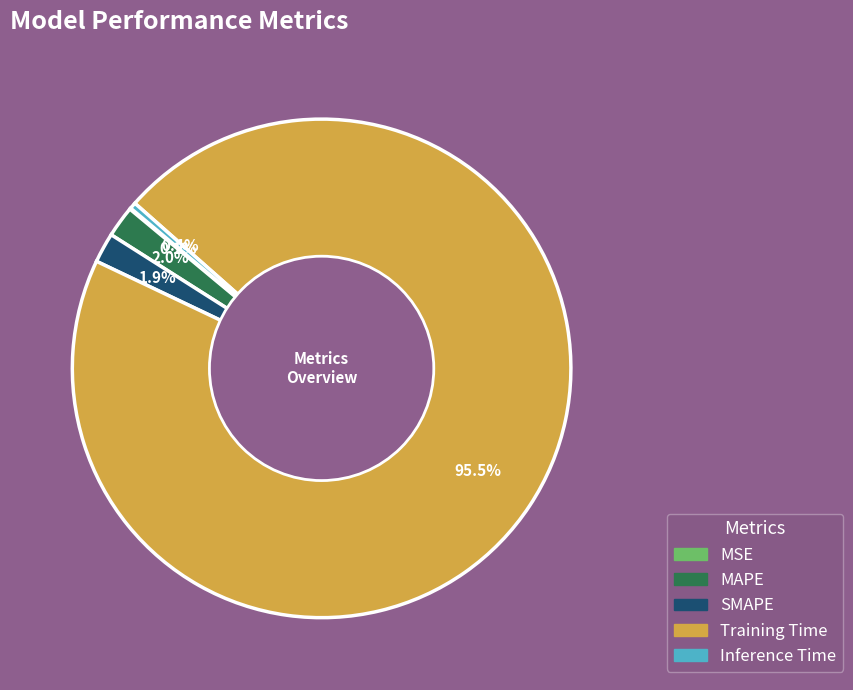

To the nearest percent, what is the difference between the Inference Time and SMAPE slice percentages?

2%